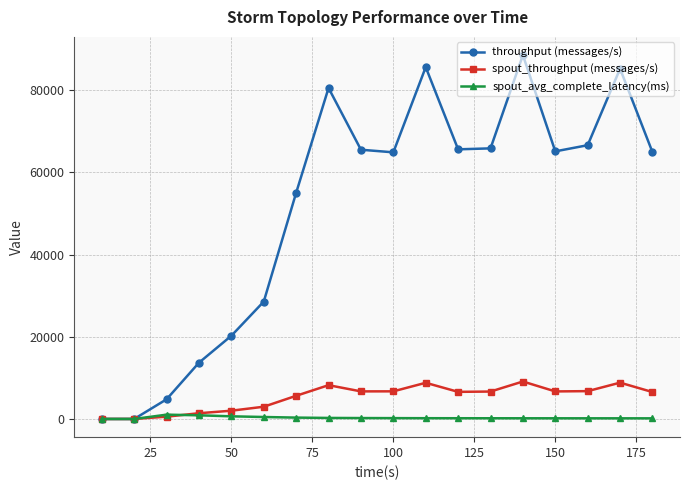

What is the highest value of the spout_throughput (messages/s) series?

9112.0